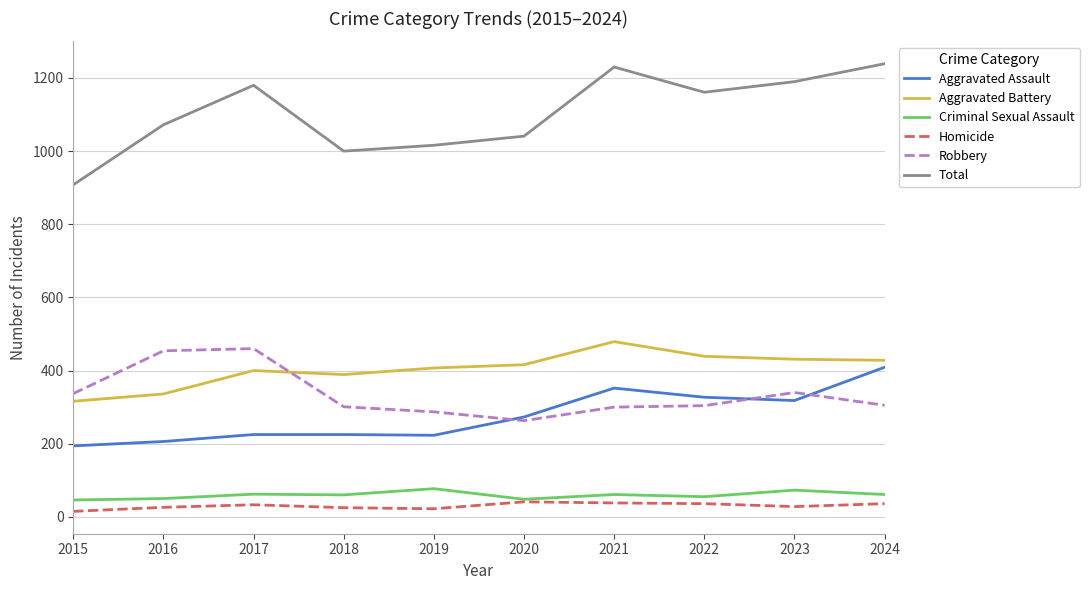

What is the maximum value for Criminal Sexual Assault?

77